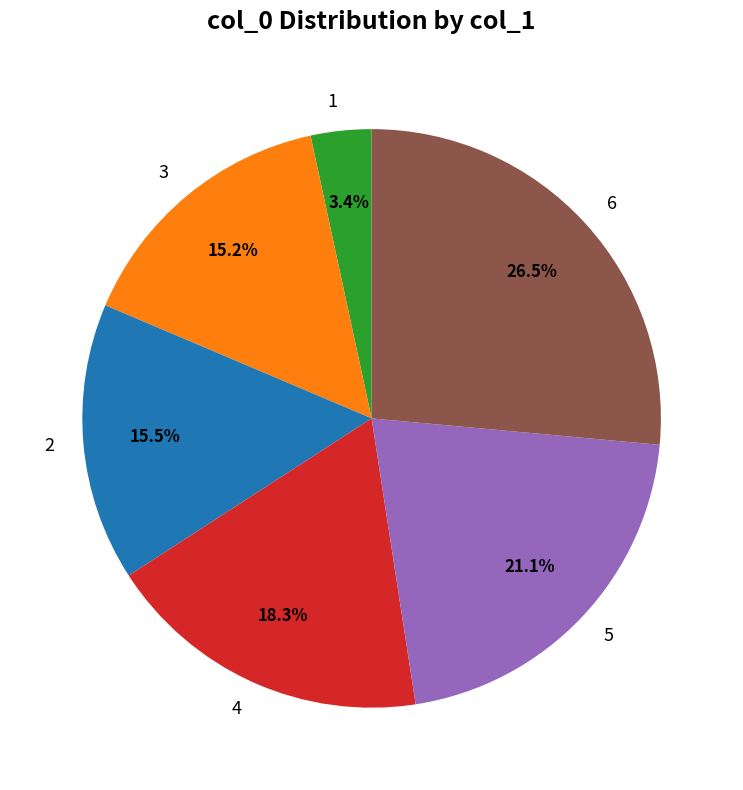

What is the total percentage of 4 and 2?

33.8%